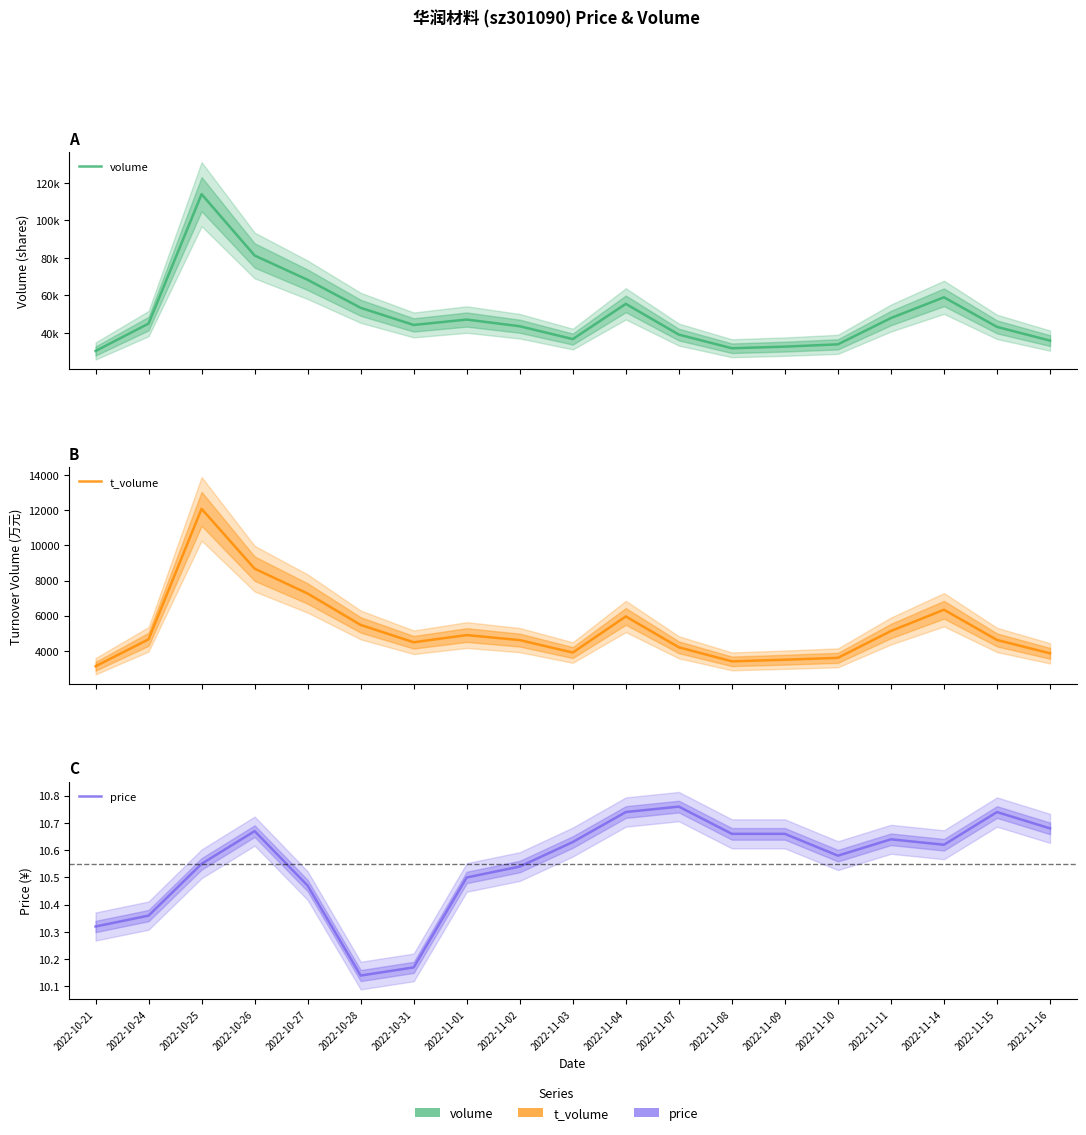

Reading right to left, what are all the values shown in this chart?

volume: 35933.0	43258.0	59035.0	47969.0	33948.0	32728.0	31869.0	39138.0	55528.0	36757.0	43597.0	47160.0	44289.0	53419.0	68351.0	81313.0	114004.0	45010.0	30398.0
t_volume: 3854.0	4617.0	6337.0	5126.0	3597.0	3490.0	3397.0	4198.0	5955.0	3899.0	4607.0	4894.0	4485.0	5472.0	7260.0	8677.0	12085.0	4654.0	3118.0
price: 10.7	10.7	10.6	10.6	10.6	10.7	10.7	10.8	10.7	10.6	10.5	10.5	10.2	10.1	10.5	10.7	10.6	10.4	10.3